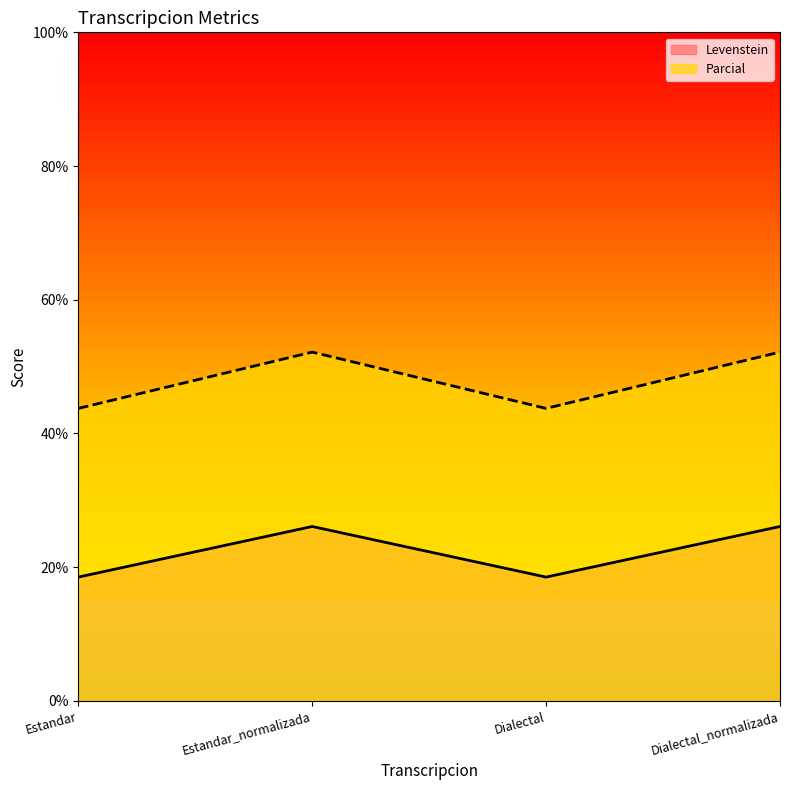

Reading left to right, extract all data points from this chart.

Levenstein: 18.5	26.1	18.5	26.1
Parcial: 43.8	52.2	43.8	52.2